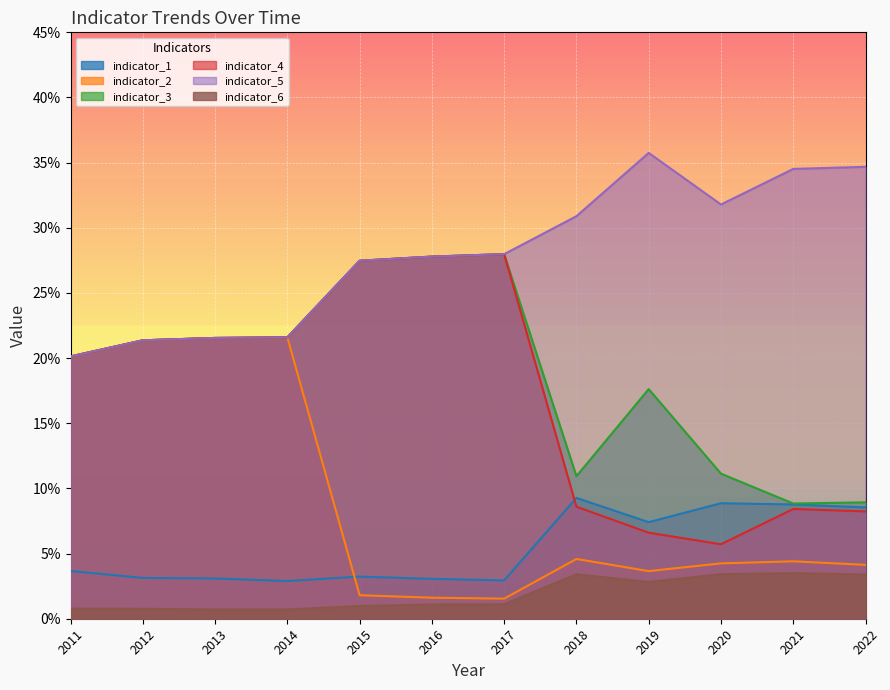

What is the sum of all indicator_2 values?

1.1